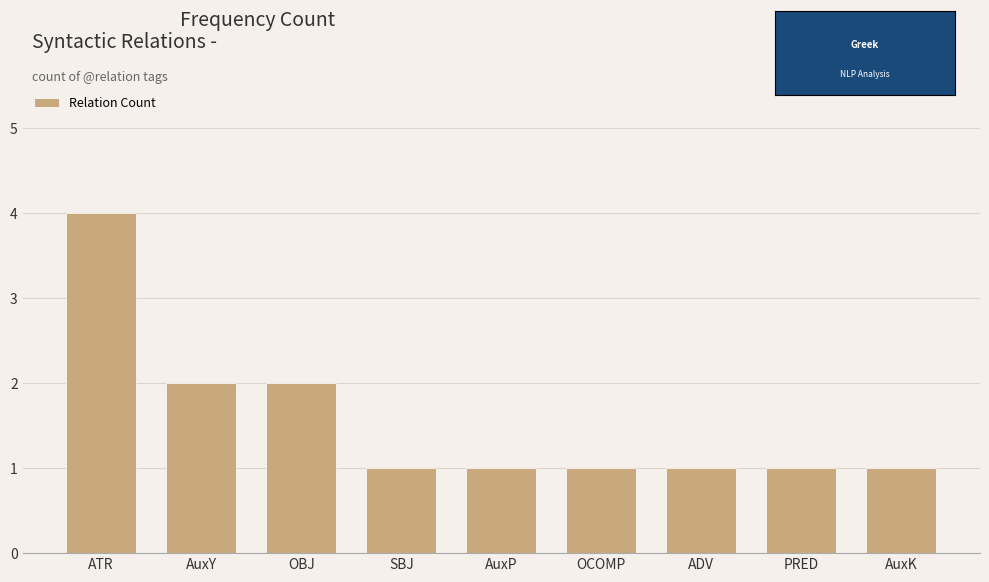

What is the label of the 6th bar from the left?

OCOMP